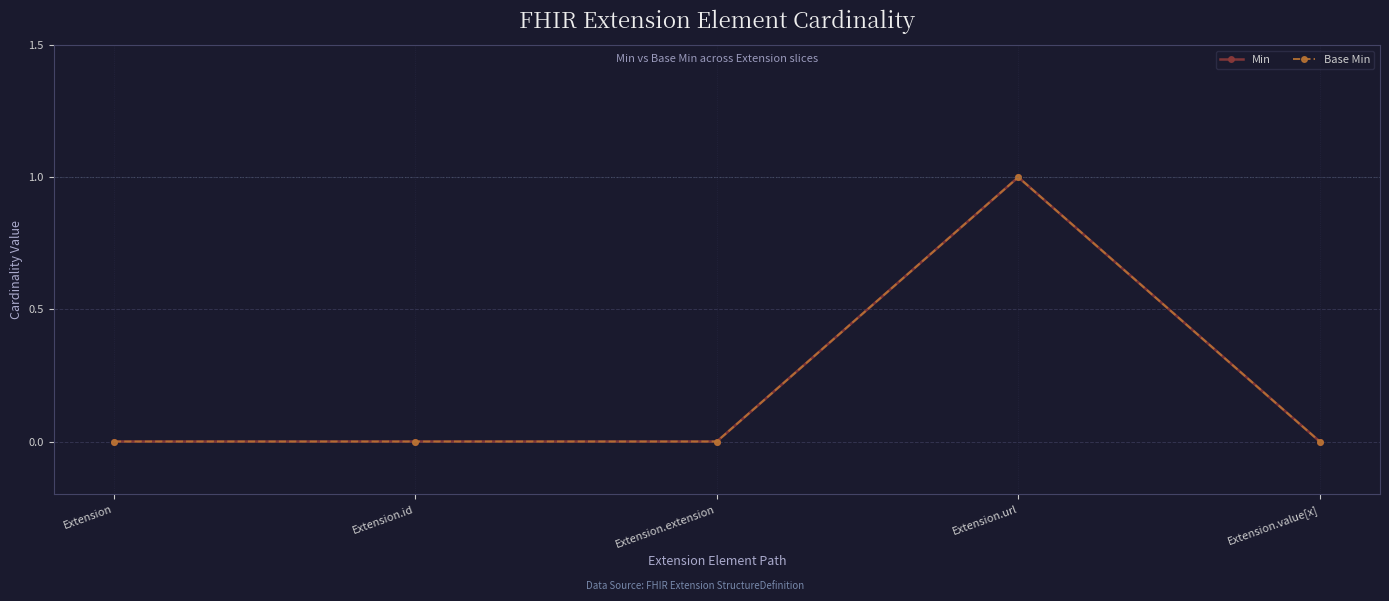

What is the label of the 2nd point from the right?

Extension.url